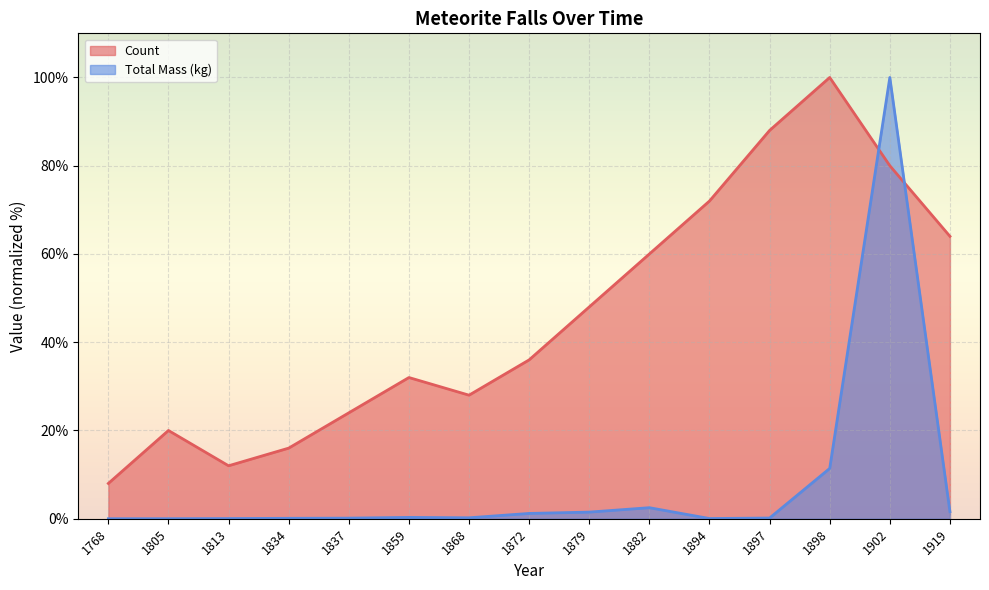

At which category does the chart reach its minimum across all series?

1768